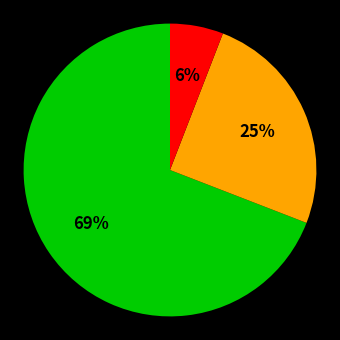

To the nearest percent, what is the average slice percentage?

33%